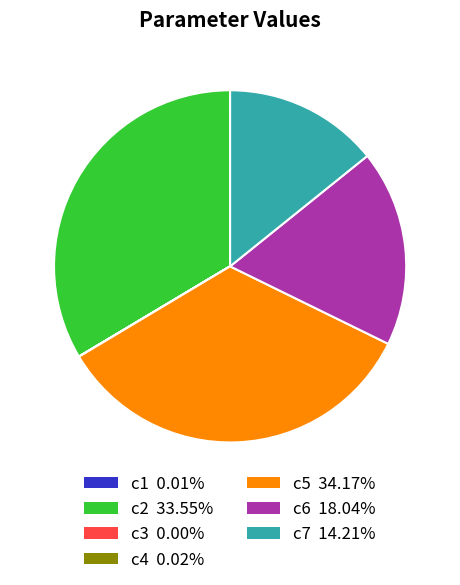

What is the largest slice in the pie chart?

c5